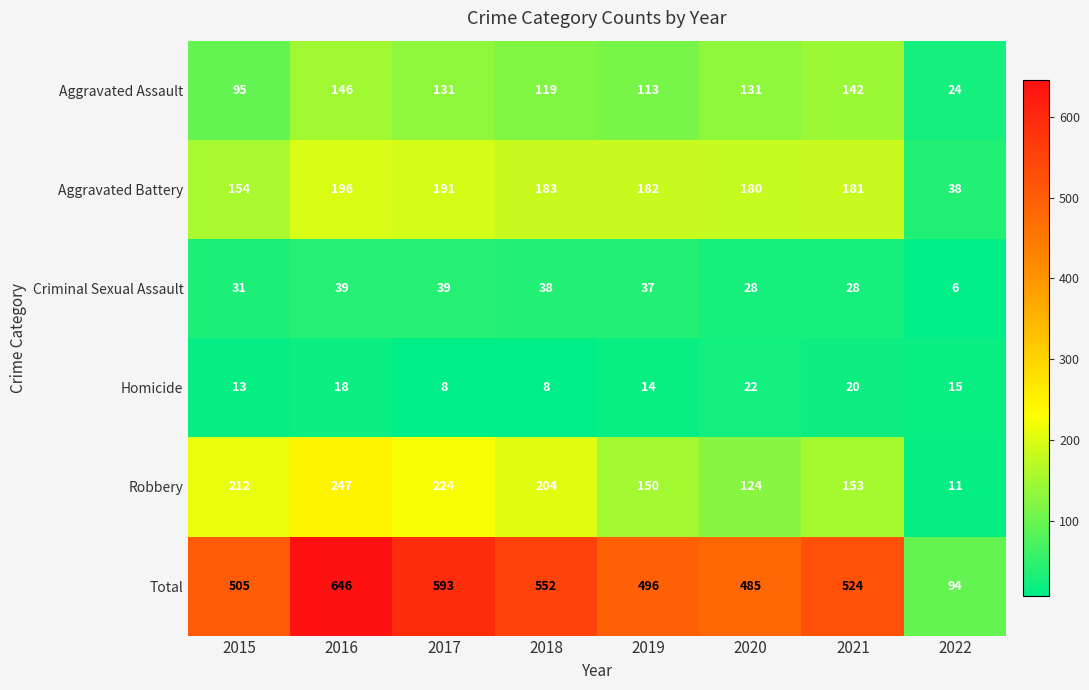

Which series has the largest range (max minus min)?

Total